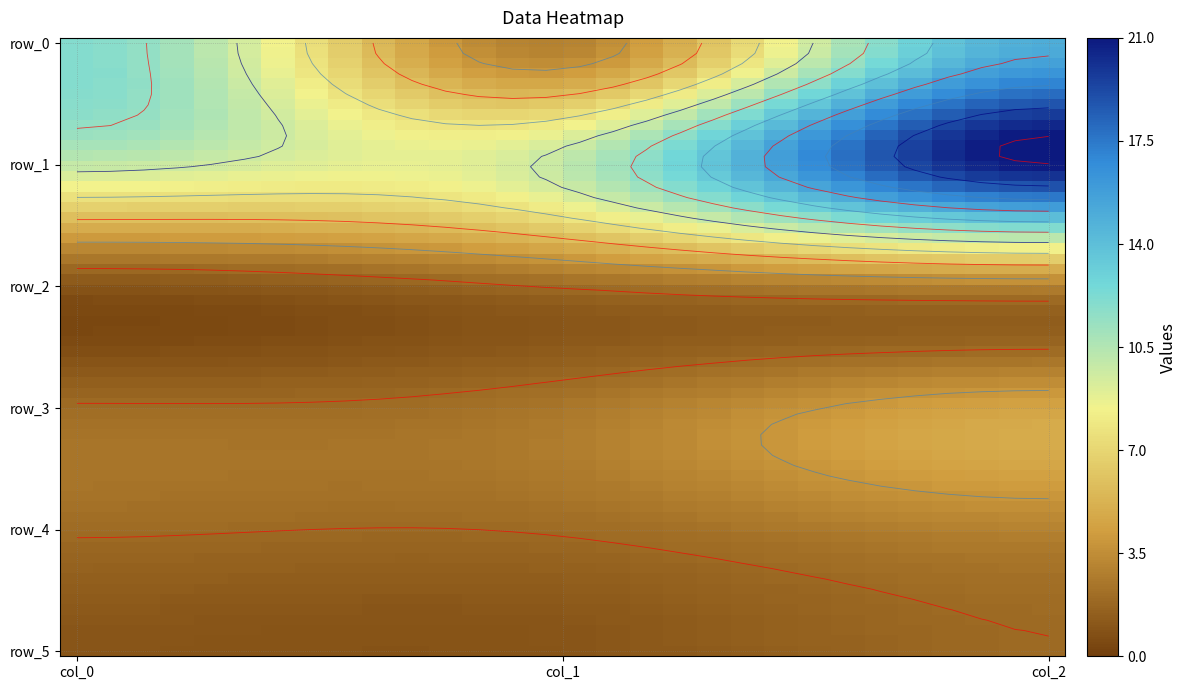

Read the col_0 value at 5.

1.0